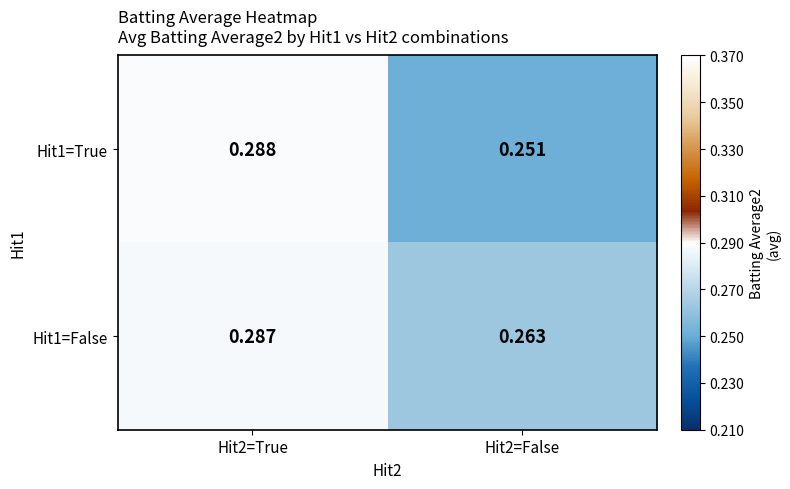

Rank the series by their maximum value, from lowest to highest.

Hit1=False, Hit1=True